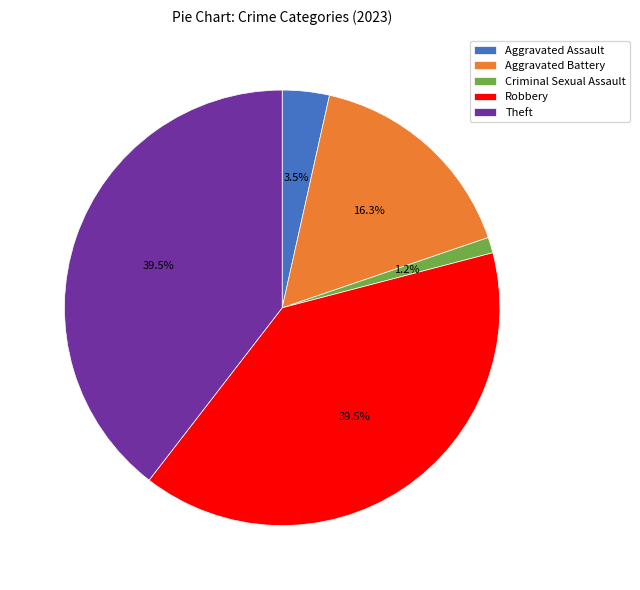

To the nearest percent, what is the difference between the Robbery and Aggravated Assault slice percentages?

36%